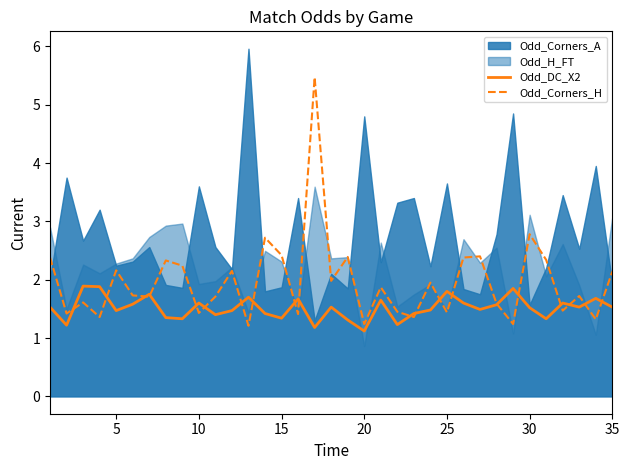

The Odd_DC_X2 series shows 2.2 at 10. True or false?

False